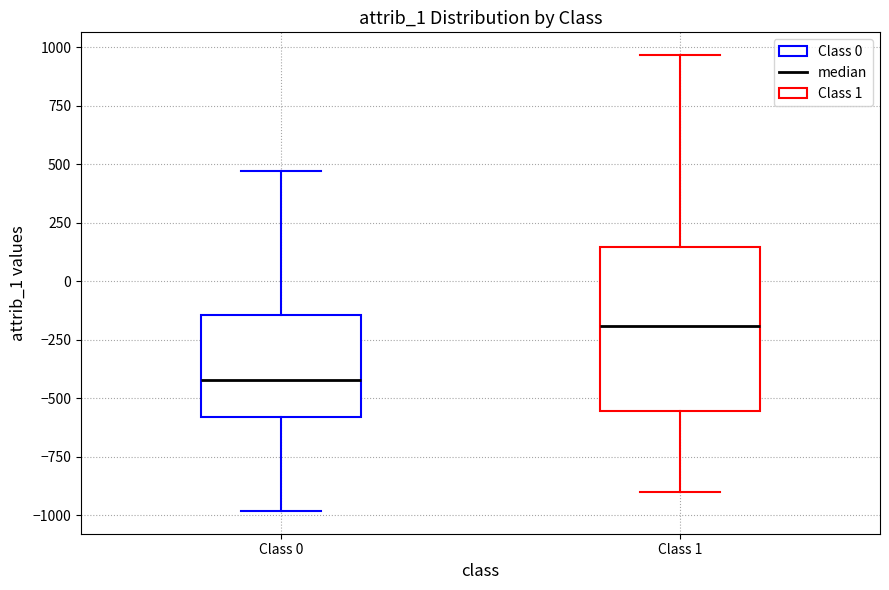

Which box has the lowest median line?

Class 0